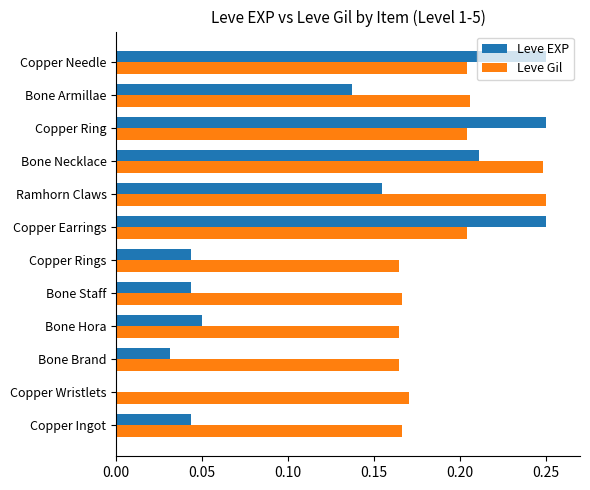

What is the total value across all series at Bone Necklace?

0.5